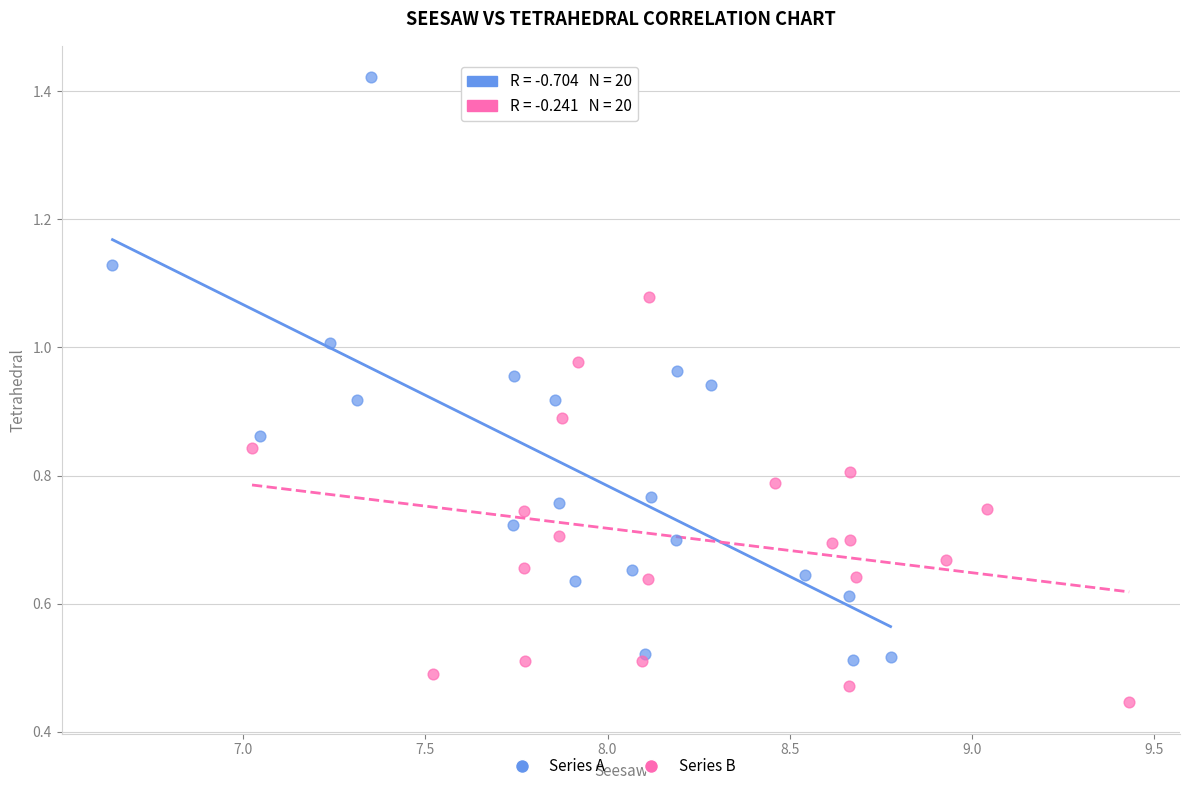

Which series has the widest spread of Y values?

Series A